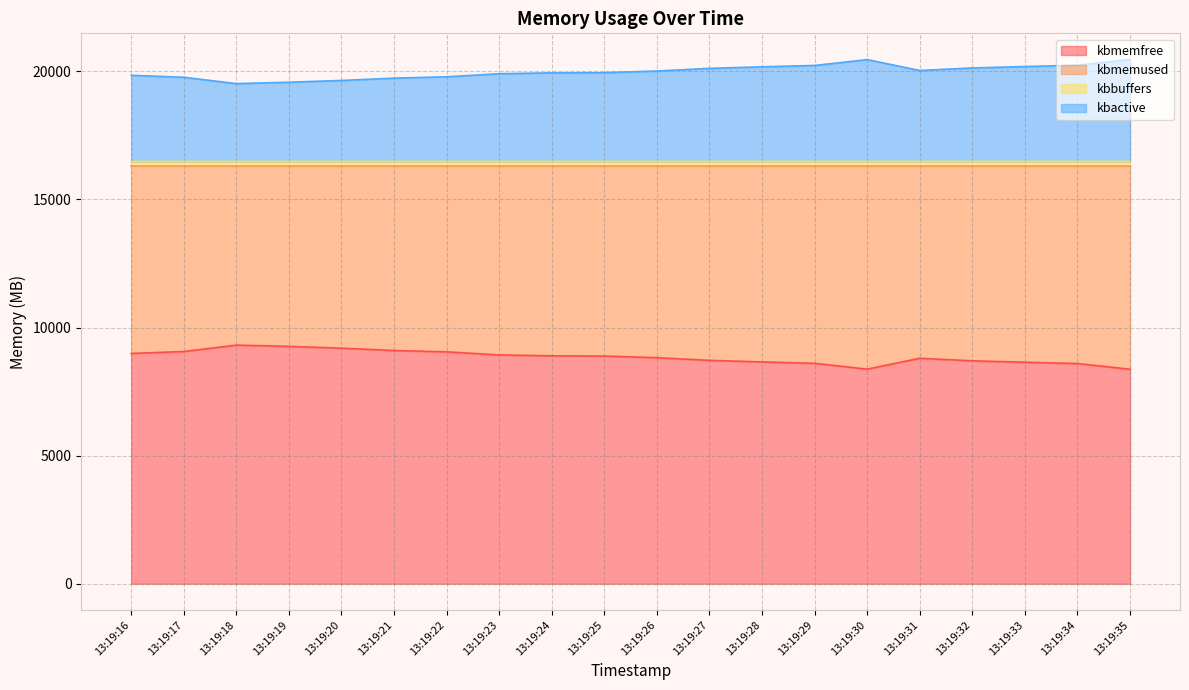

Between 13:19:30 and 13:19:32, which series saw the biggest shift?

kbmemfree